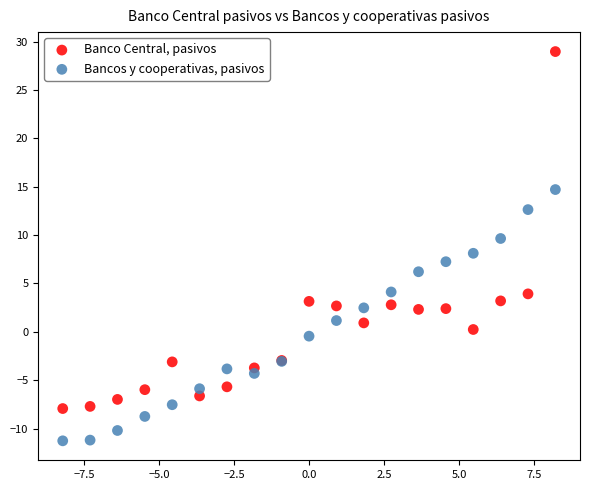

Which series contains the lowest Y value?

Bancos y cooperativas, pasivos